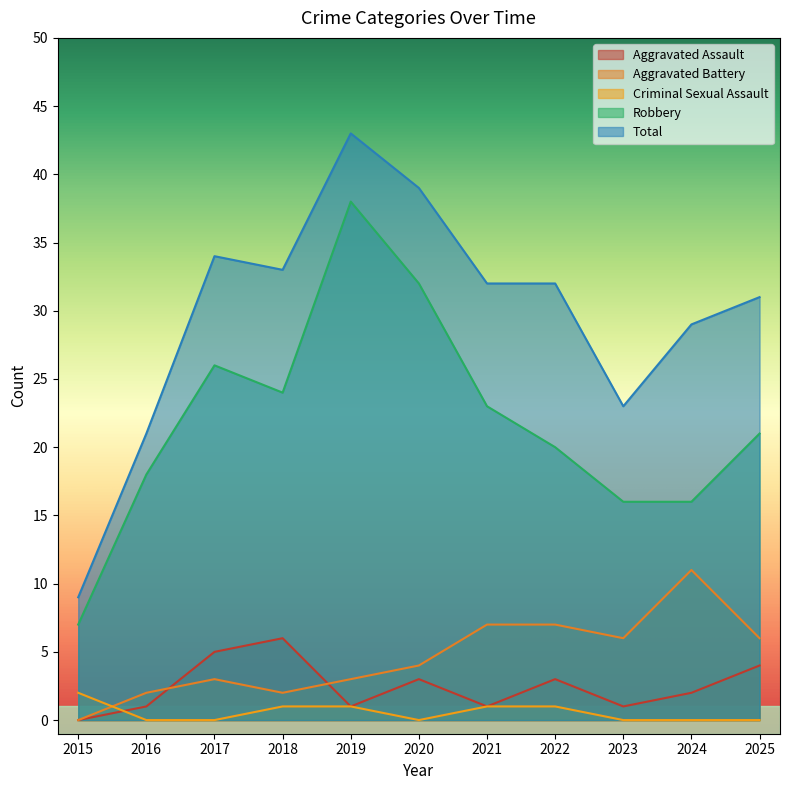

Which has a higher value, 2022 or 2016?

2022